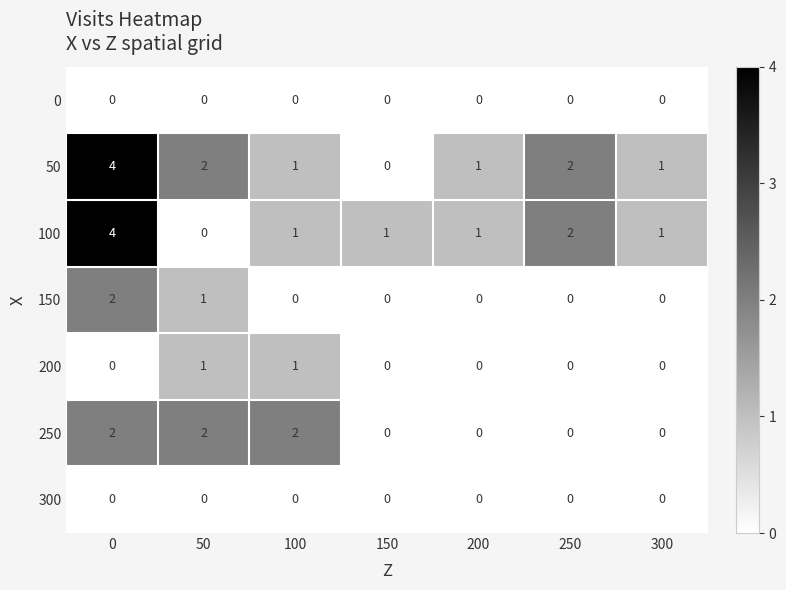

What is the maximum value shown in the chart?

4